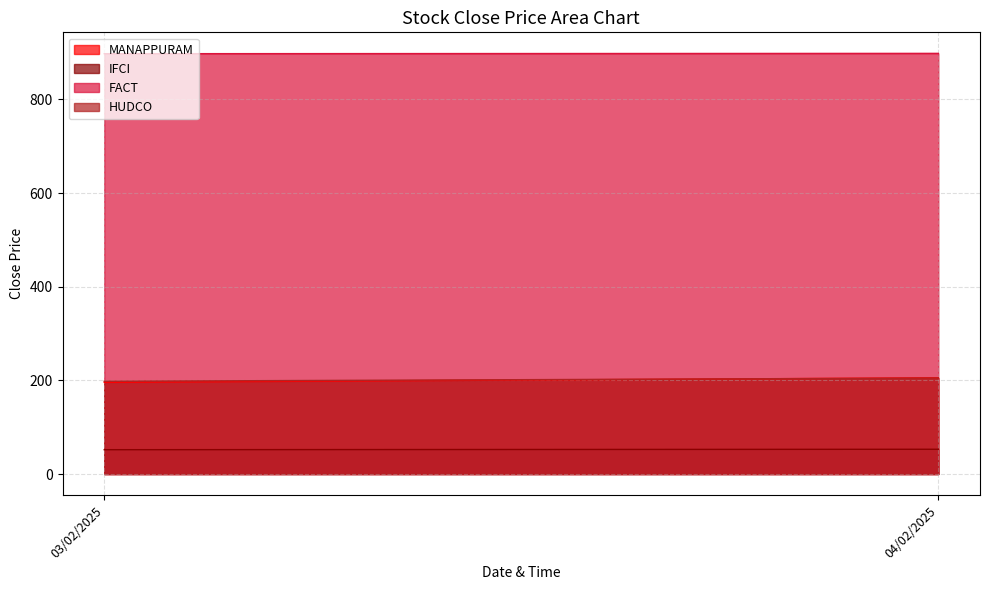

What is the label of the 2nd point from the left?

04/02/2025